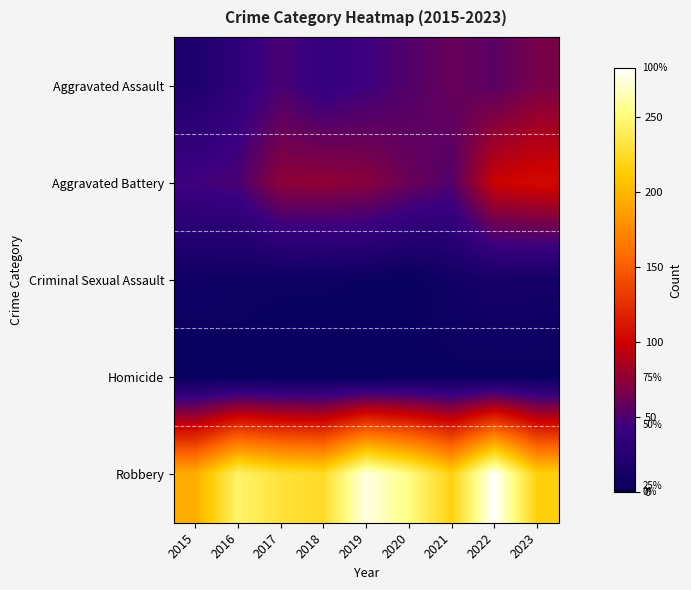

What is the difference between the highest and lowest values at 2017?

230